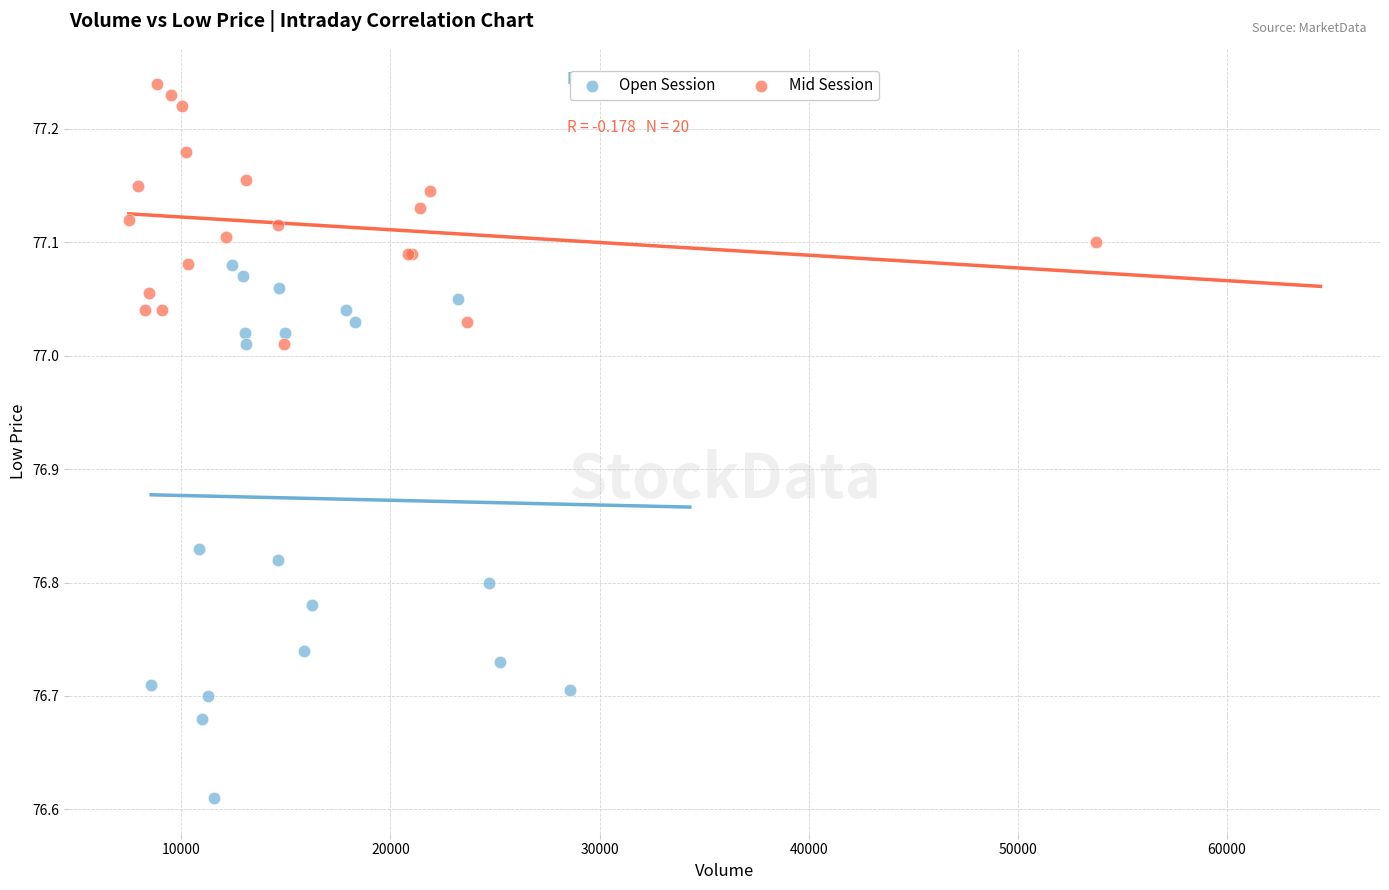

What are all the series names shown in the legend?

Open Session, Mid Session